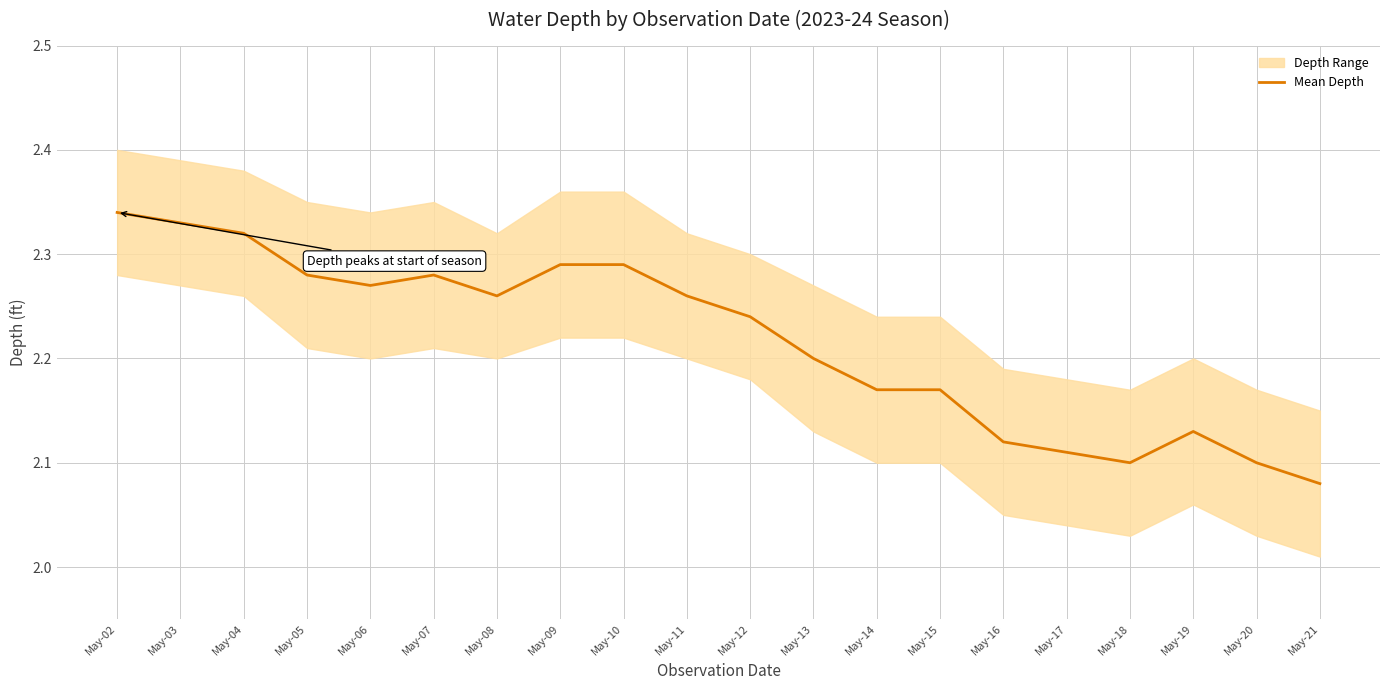

Rank the categories by value from lowest to highest.

May-21, May-18, May-20, May-17, May-16, May-19, May-14, May-15, May-13, May-12, May-08, May-11, May-06, May-05, May-07, May-09, May-10, May-04, May-03, May-02